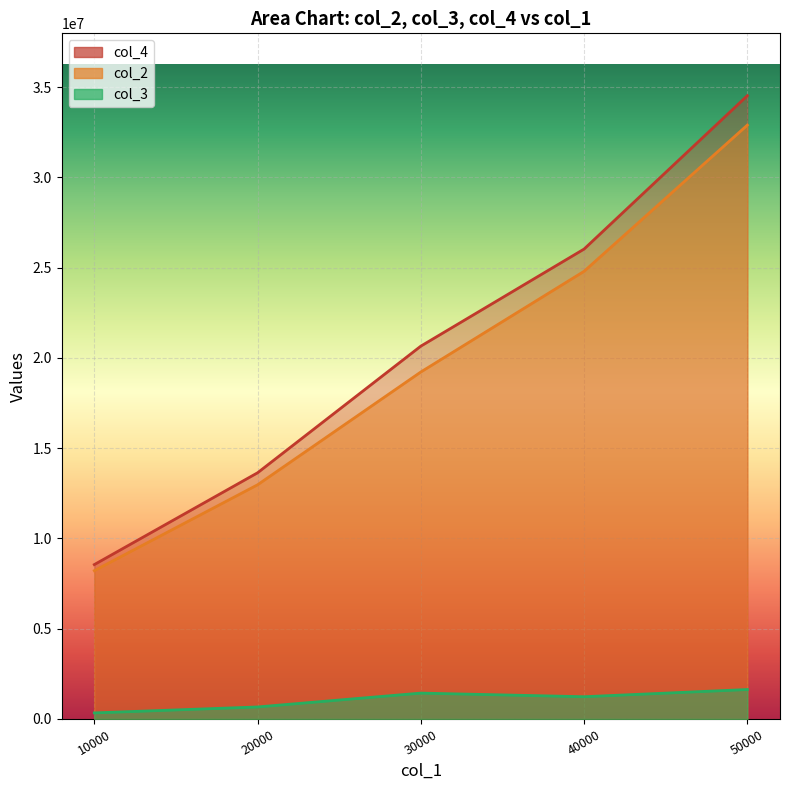

How many lines are shown in the chart?

3